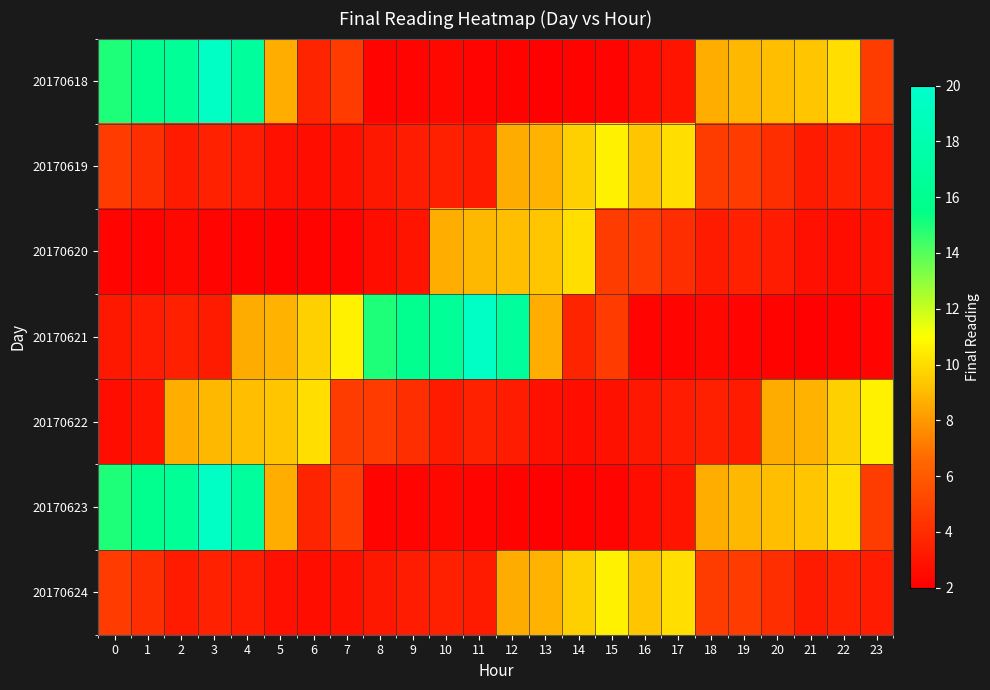

At 22, list the series in order from smallest to largest.

20170621, 20170620, 20170619, 20170624, 20170622, 20170618, 20170623